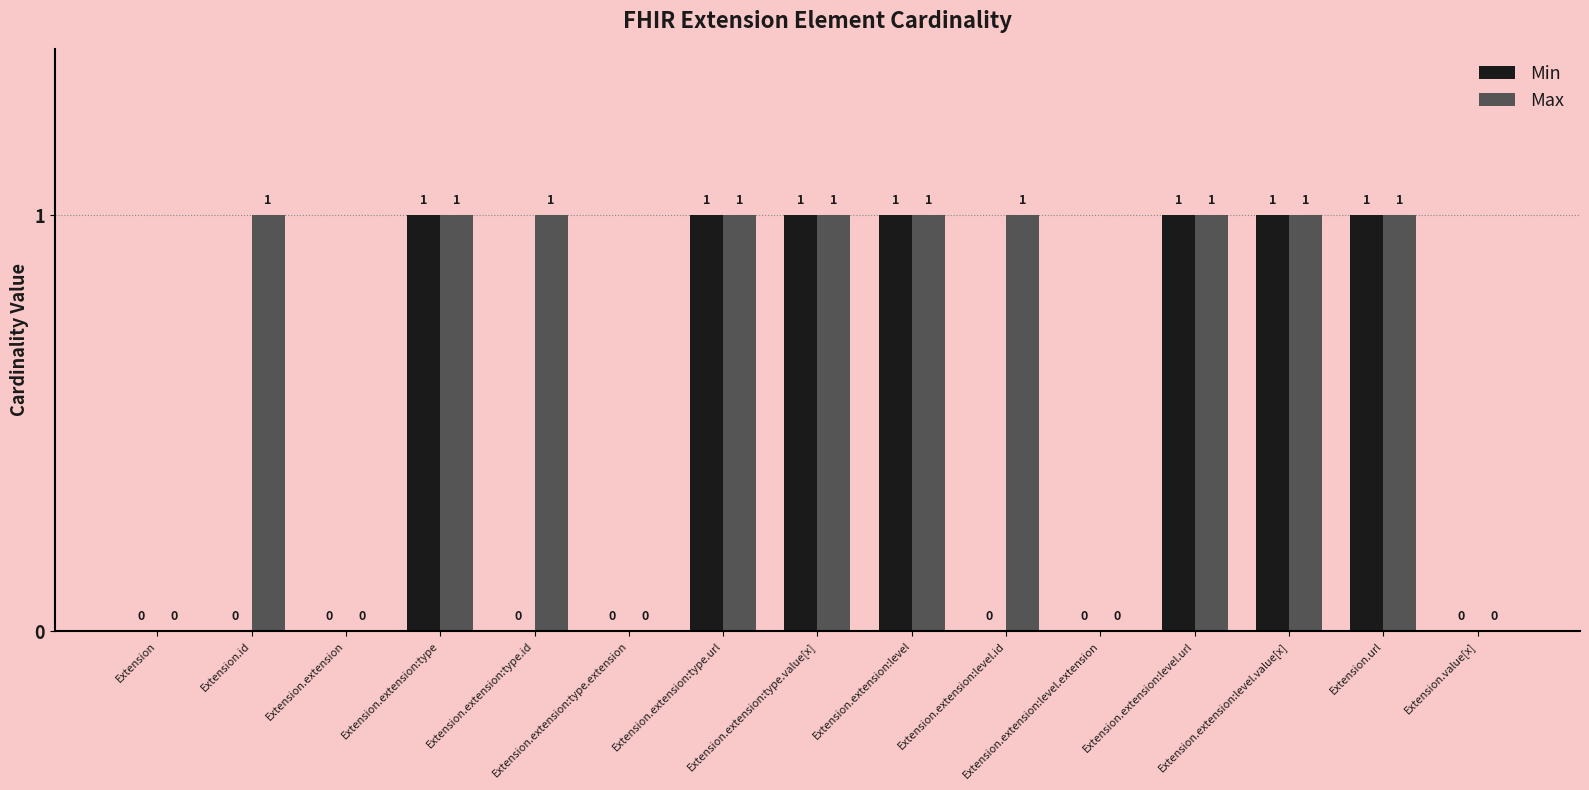

The Min series shows 0 at Extension.id. True or false?

True